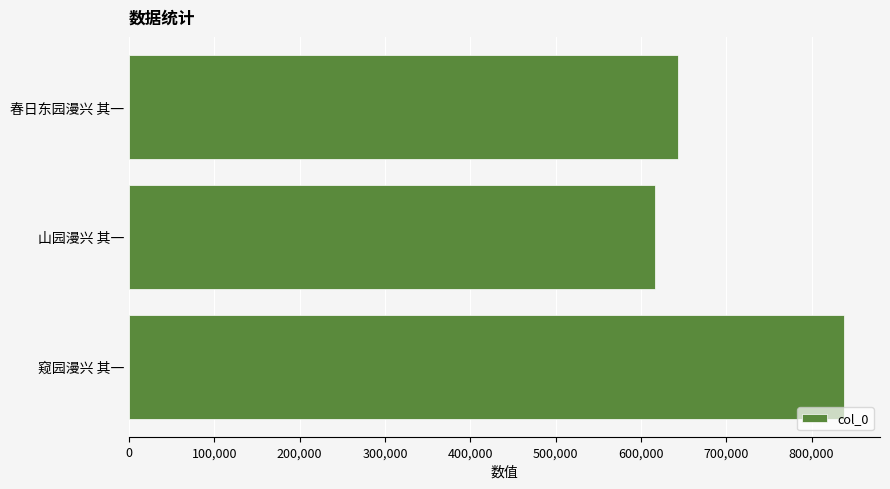

Reading top to bottom, transcribe all the data shown in this chart.

春日东园漫兴 其一=643649	山园漫兴 其一=616498	窥园漫兴 其一=838330